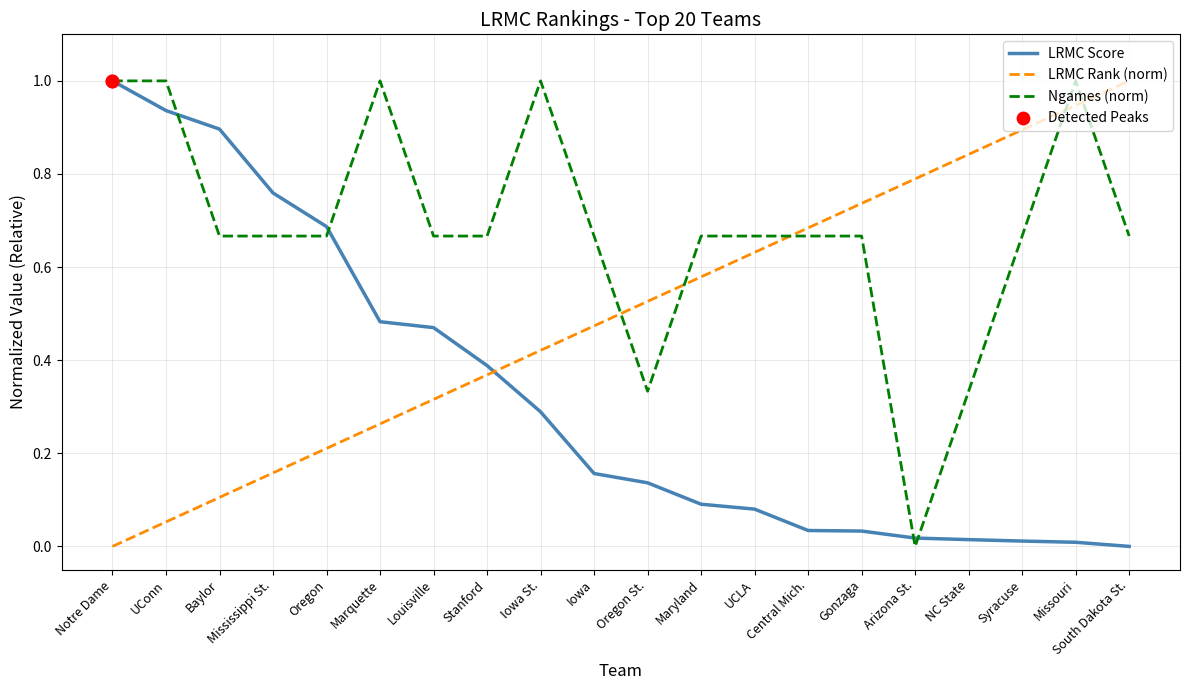

What is the spread (max minus min) of values at Notre Dame?

1.0